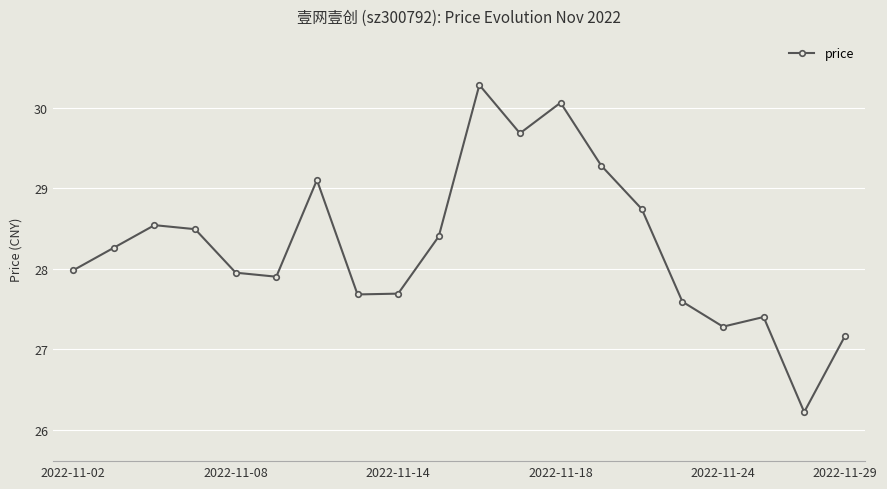

True or false: the data has more than 1 interior local peaks.

True